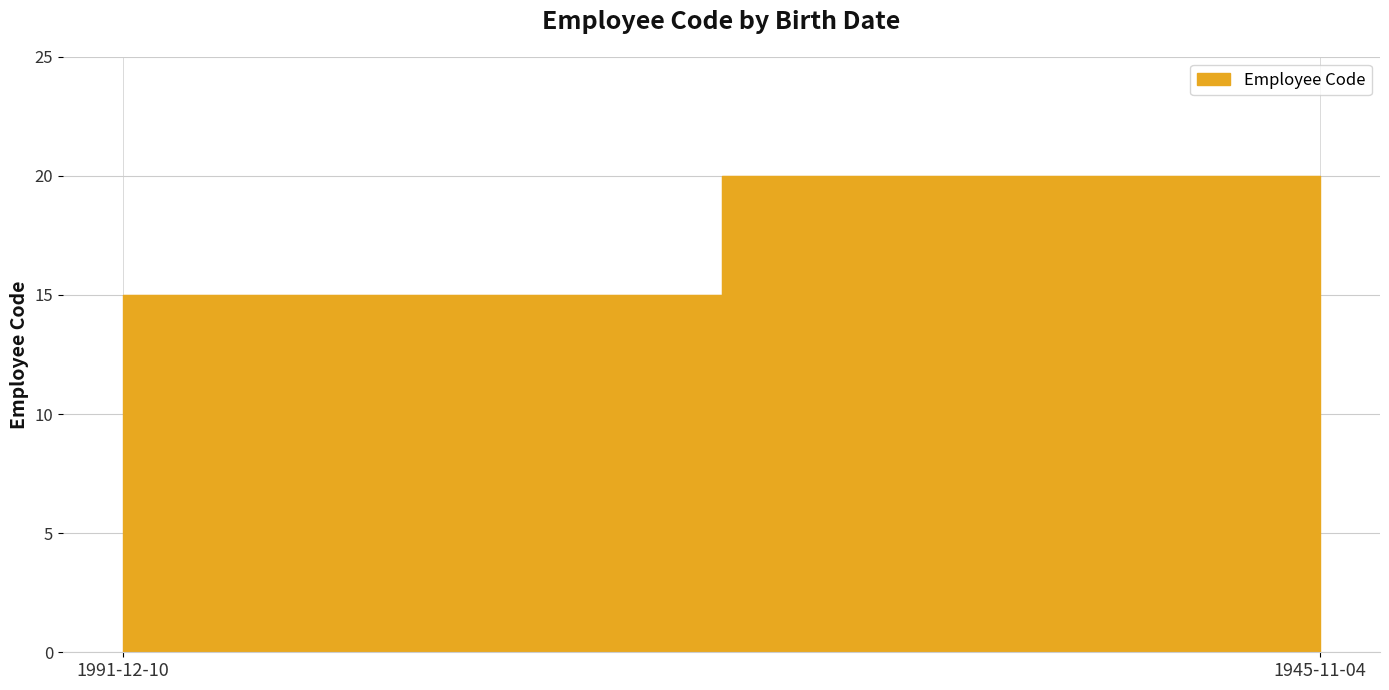

How many distinct data groups are displayed?

1